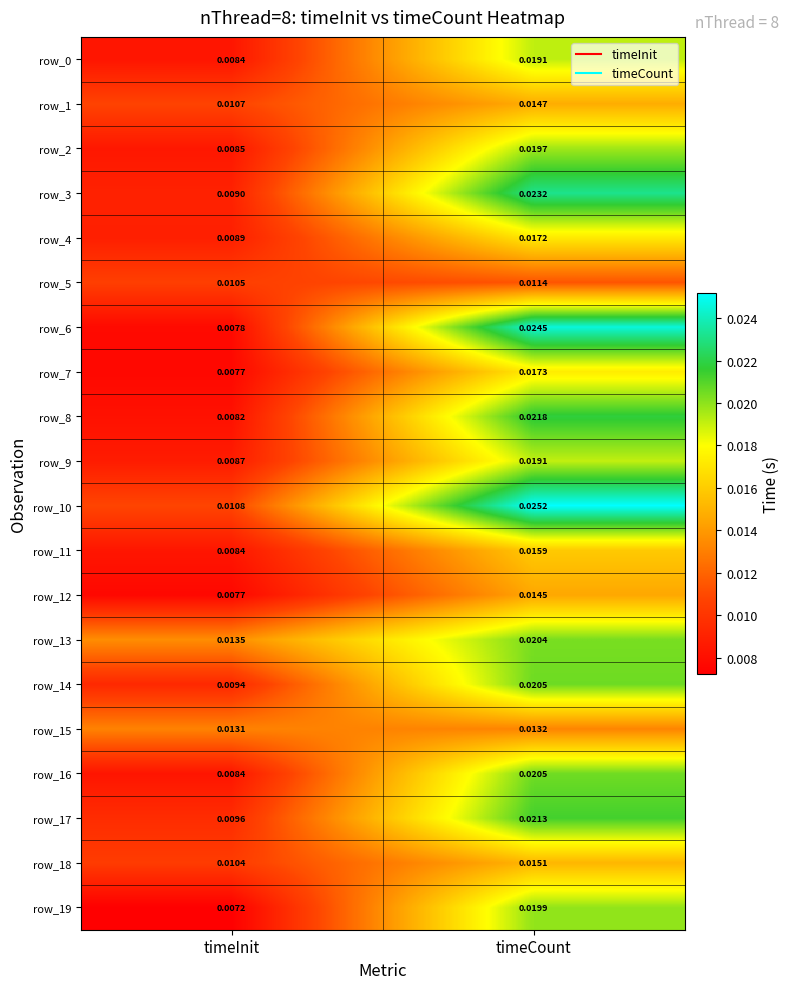

Rank the categories by row_14 value from highest to lowest.

timeCount, timeInit